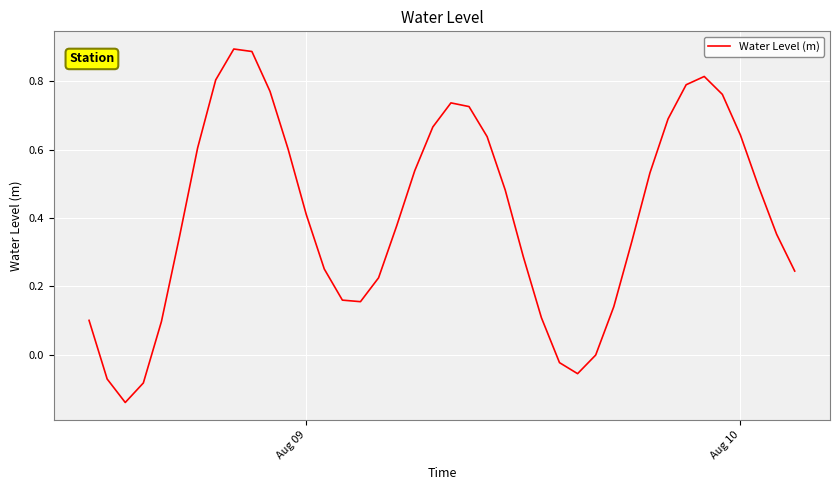

What is the difference between the maximum and minimum values?

1.0